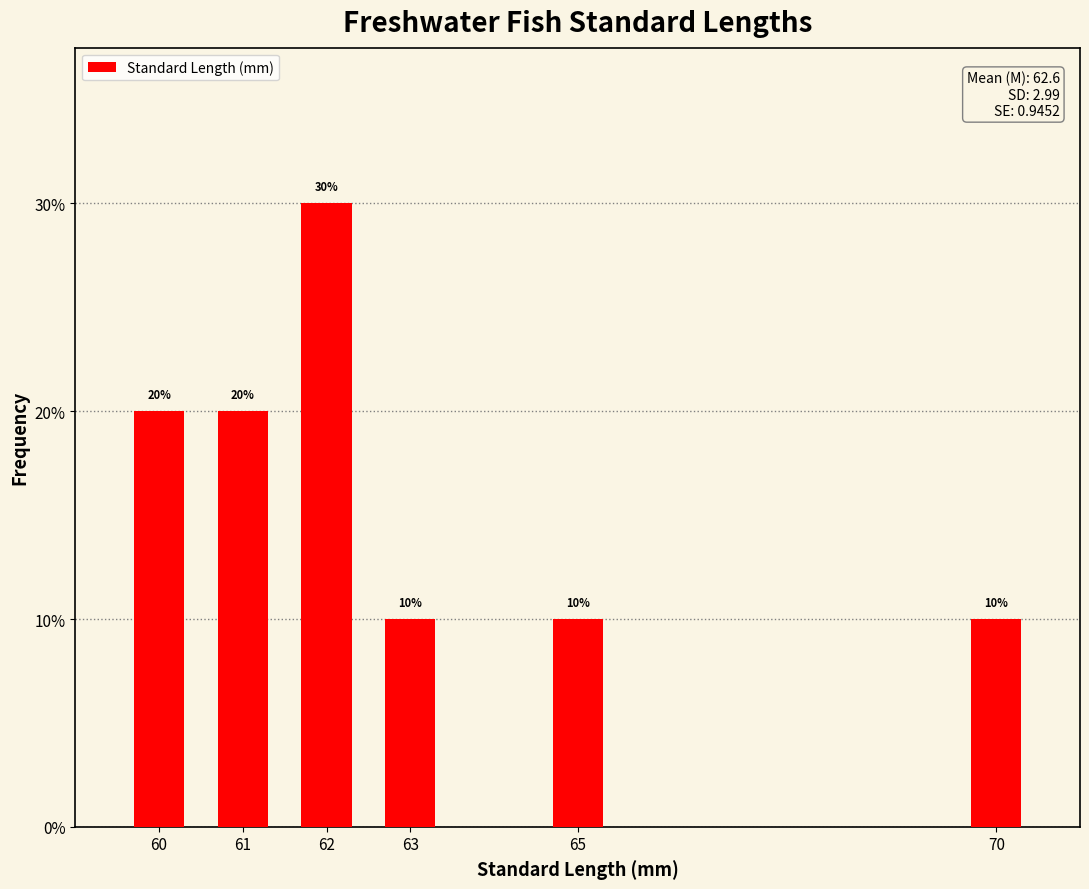

Which has a higher value, 62 or 61?

62